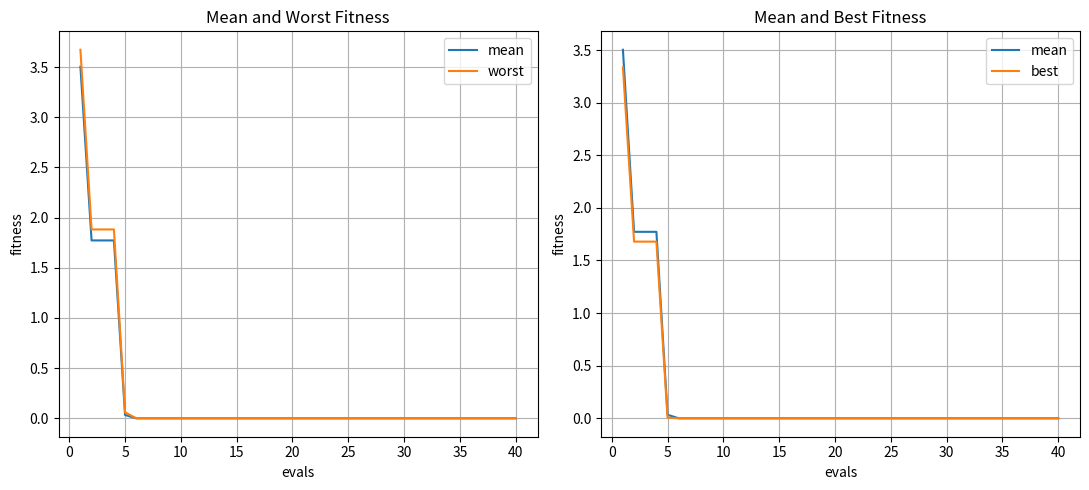

True or false: best and mean cross at least once.

False